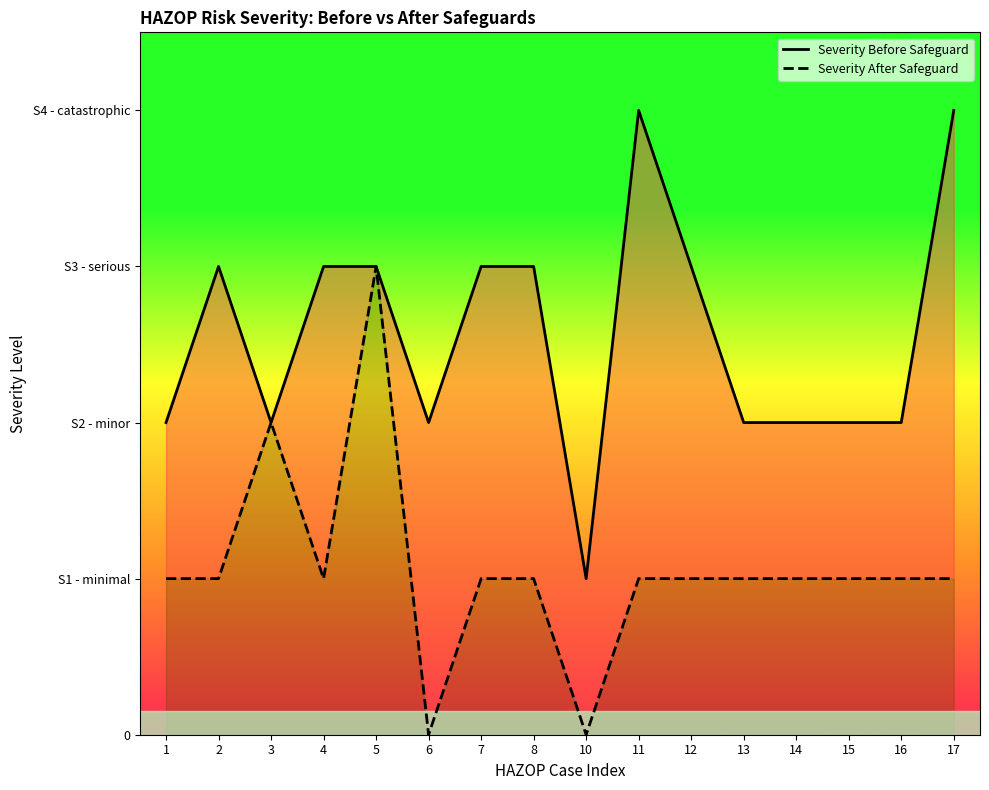

Rank the series by their average value, from highest to lowest.

Severity Before Safeguard, Severity After Safeguard